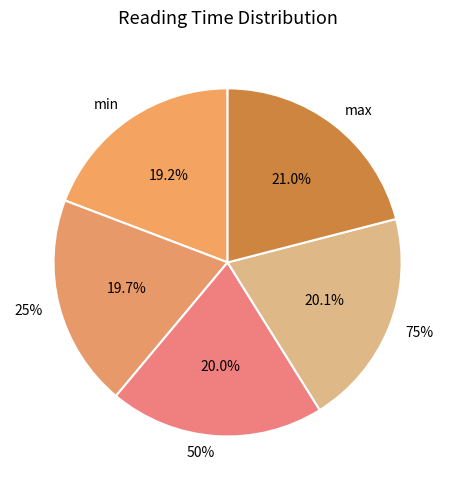

What percentage is the max slice, to the nearest percent?

21%